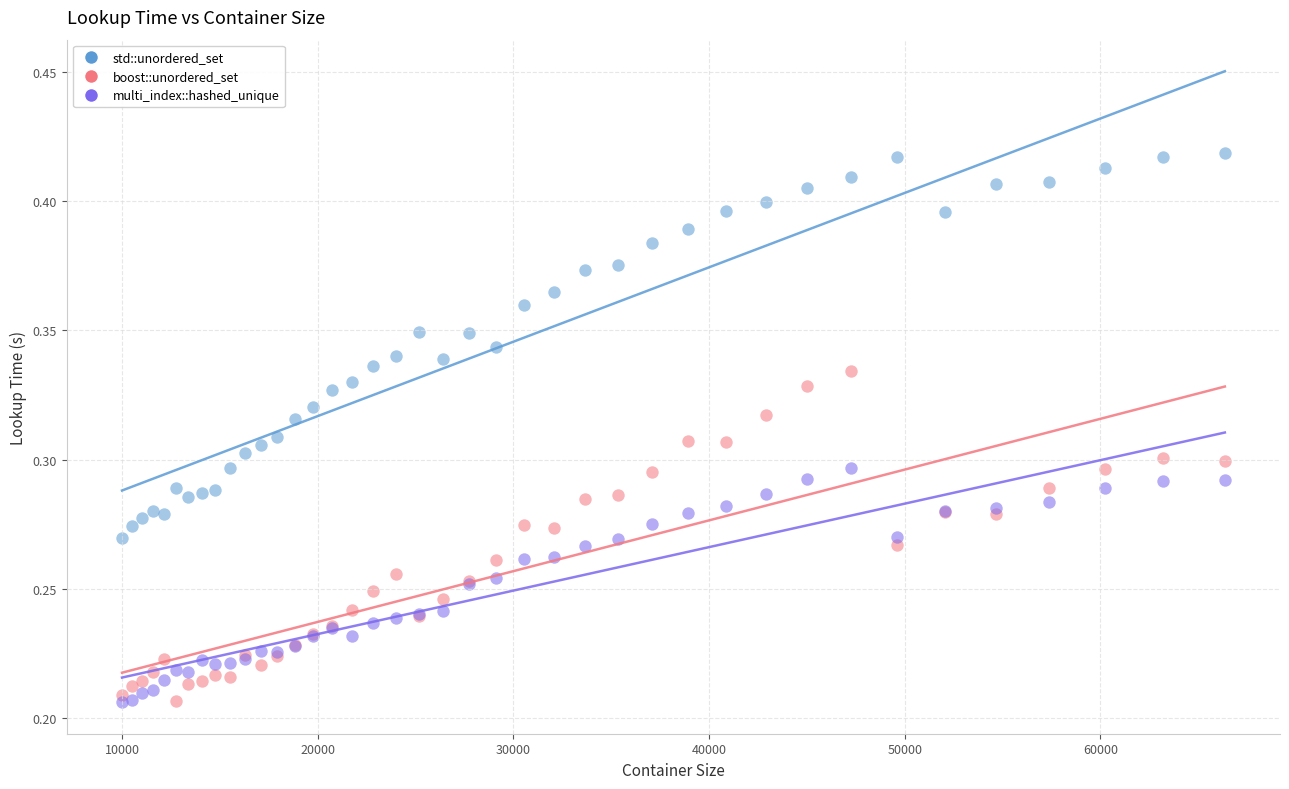

What is the X range (max minus min) for the scatter plot?

56358.0